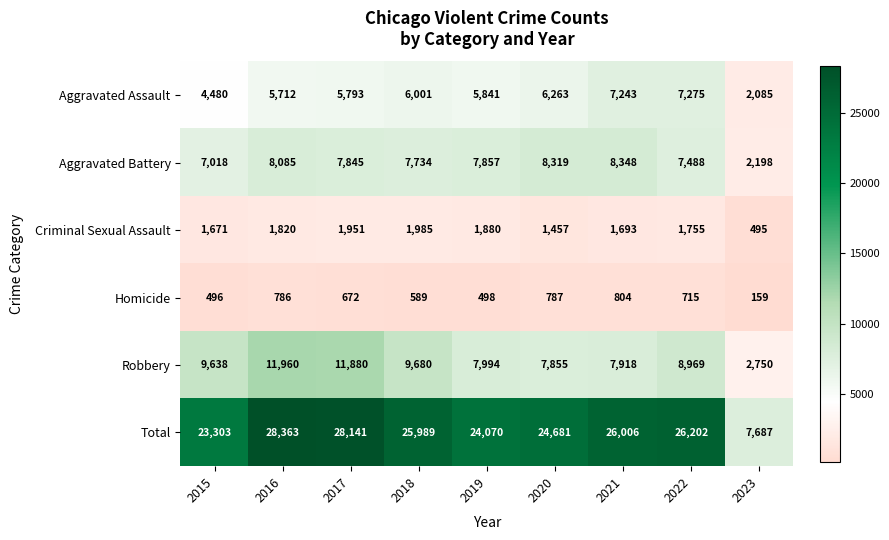

Which series changed the most between 2018 and 2020?

Robbery